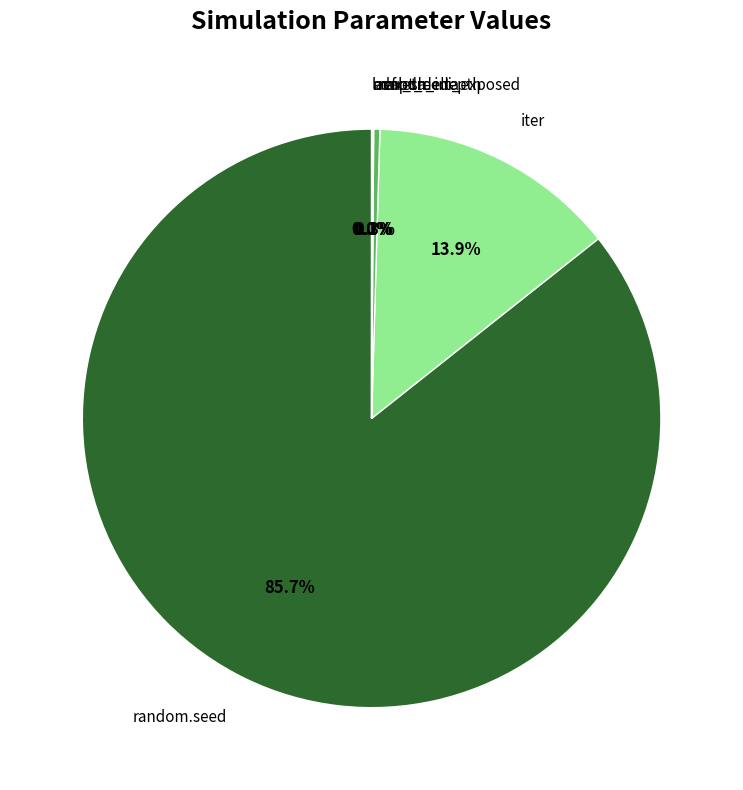

What is the largest slice in the pie chart?

random.seed